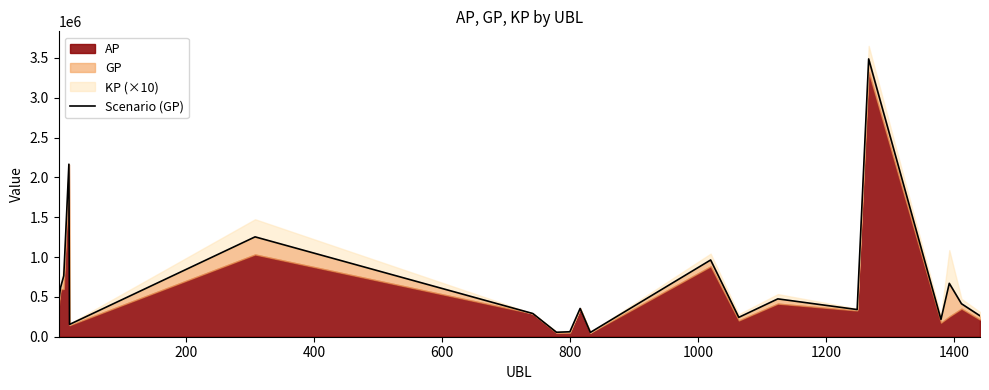

How many lines are shown in the chart?

1